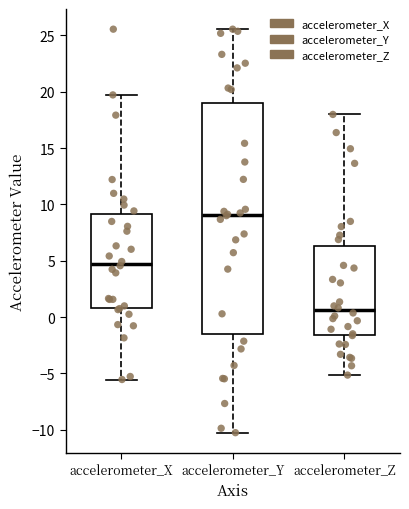

Reading left to right, read every box against the y-axis: the position of its median line, the range the box covers, and the ends of its whiskers. The values are not printed on the chart, so give them approximately, as read against the axis.

accelerometer_X: median 4.5, box 1.0 to 9.0, whiskers -5.5 to 19.5
accelerometer_Y: median 9.0, box -1.5 to 19.0, whiskers -10.5 to 25.5
accelerometer_Z: median 0.5, box -1.5 to 6.5, whiskers -5.0 to 18.0